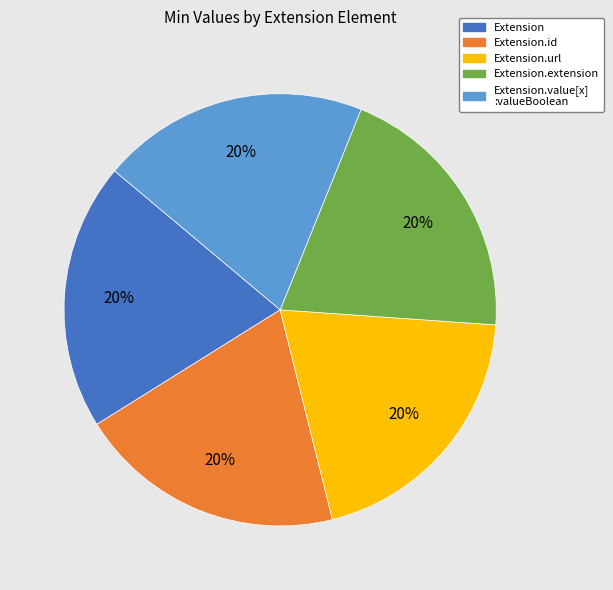

To the nearest percent, what is the average slice percentage?

20%